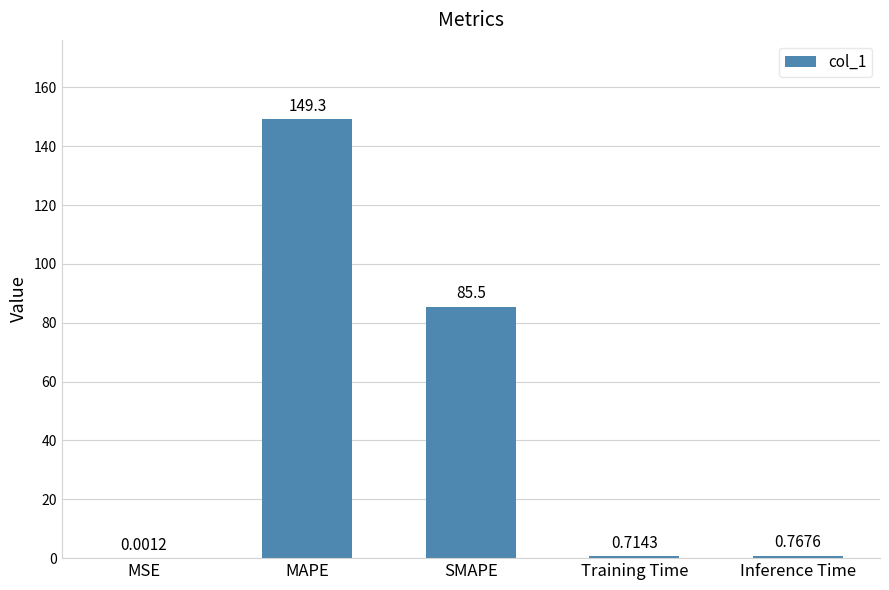

What is the change in value from MSE to SMAPE?

+85.5